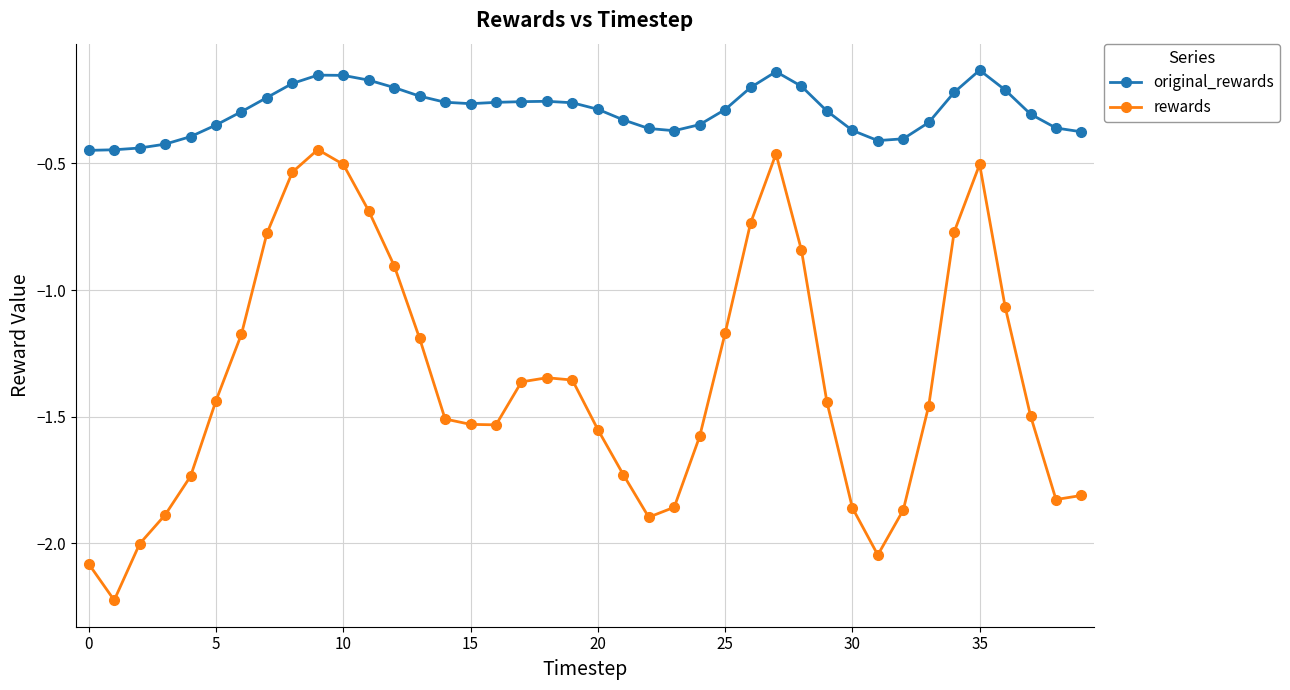

Rank the series by their average value, from highest to lowest.

original_rewards, rewards